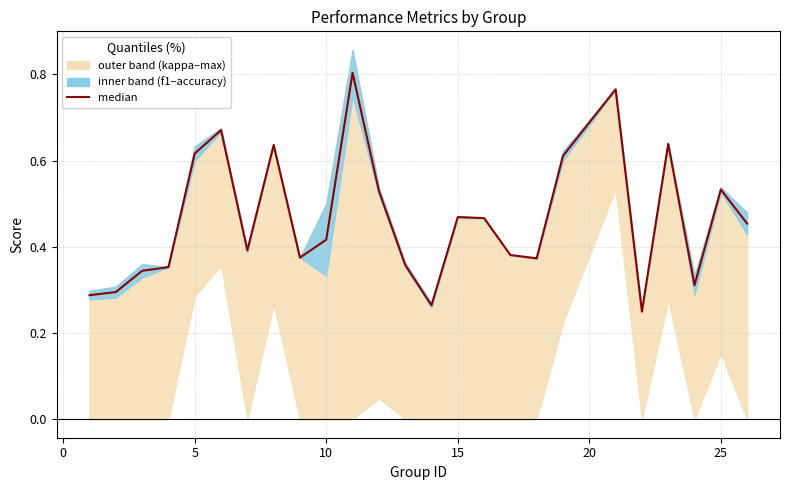

Count the values in the range 0 to 1.

25